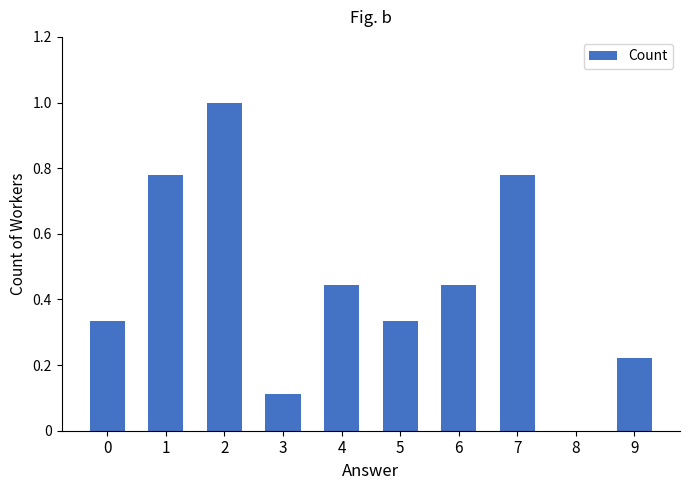

What is the sum of the values at 3 and 2?

1.1